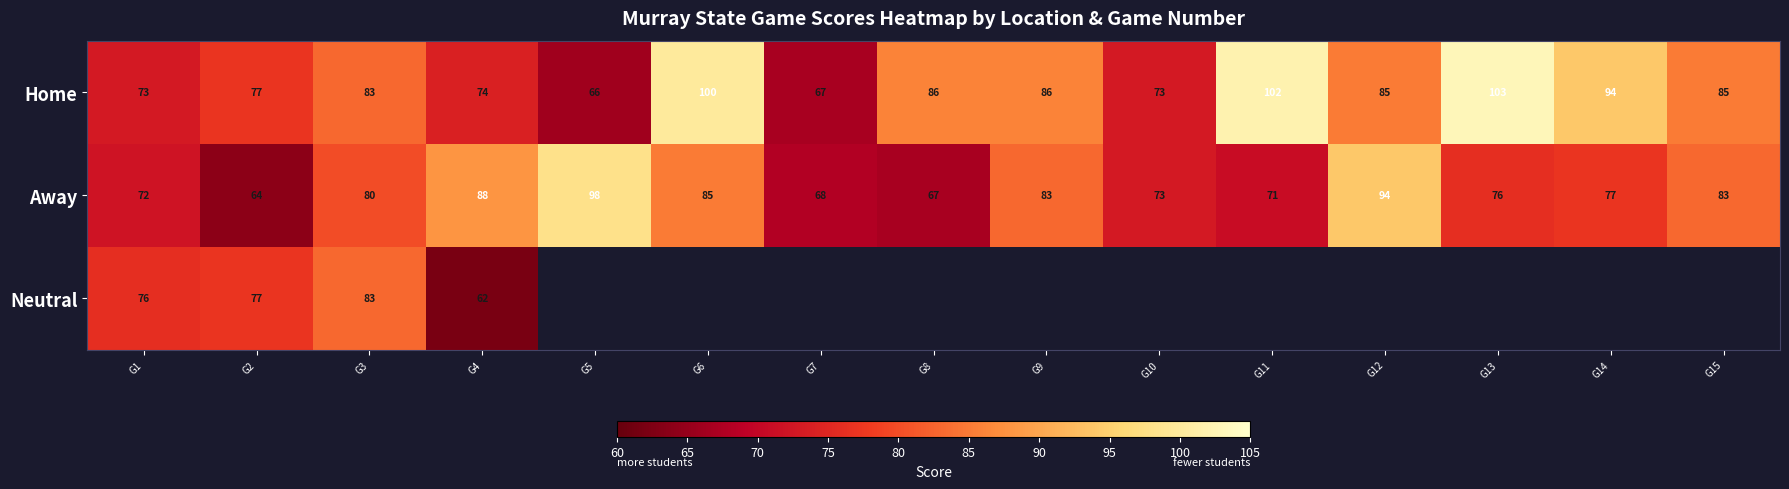

The value of Home at G10 is 25. True or false?

False